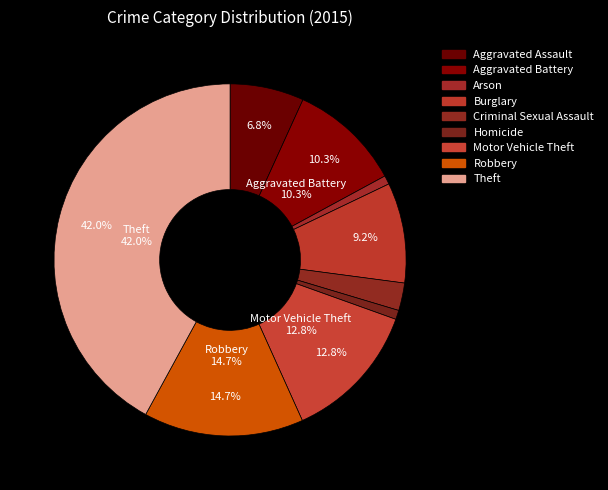

To the nearest percent, what is the difference between the largest and smallest slice percentages?

41%